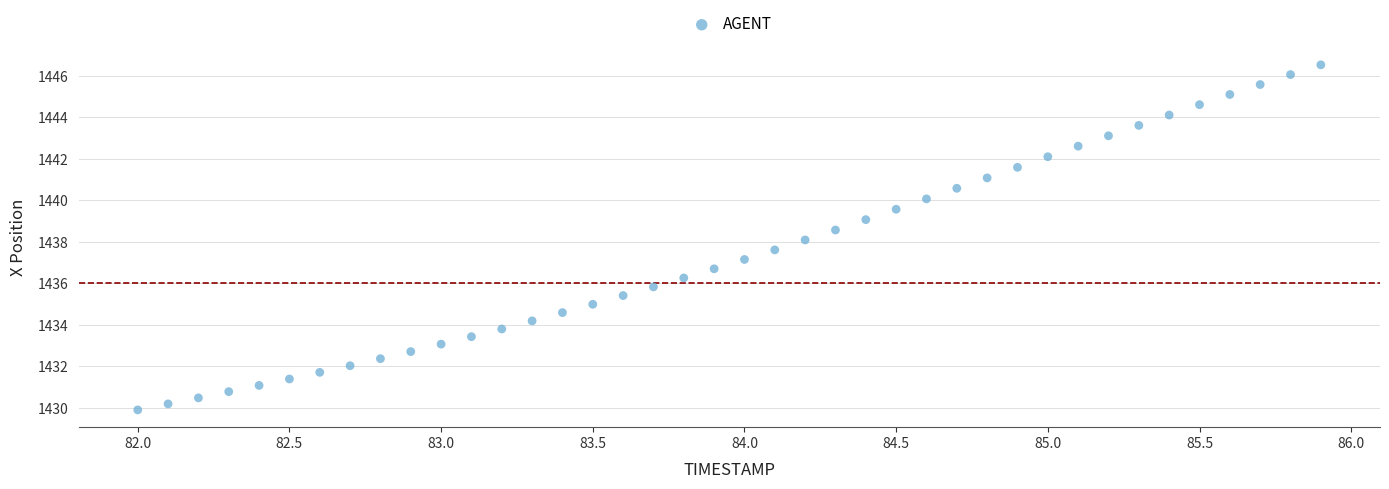

What is the range of X values (max minus min)?

3.9